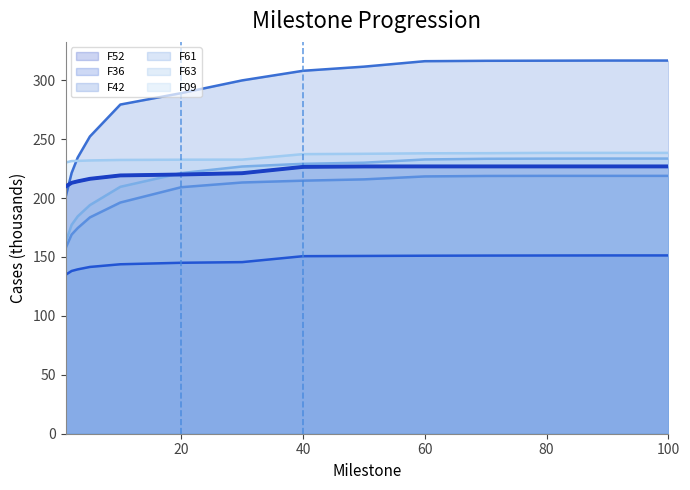

Which category has the highest value in the F42 series?

90